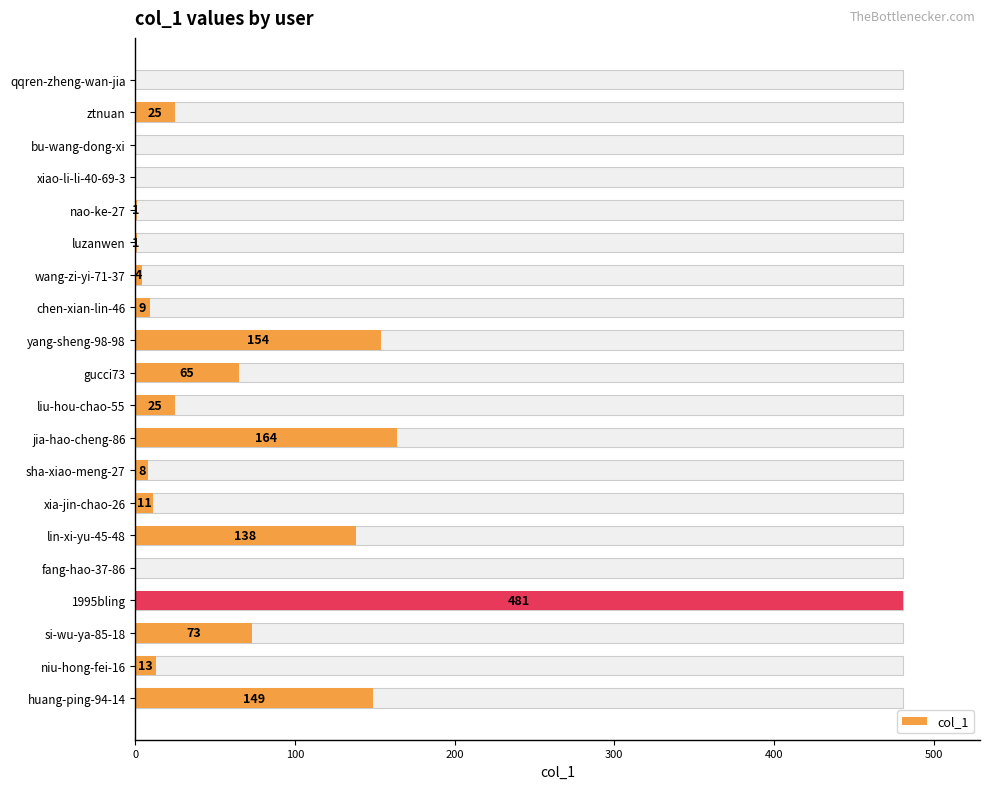

What is the maximum value shown in the chart?

481